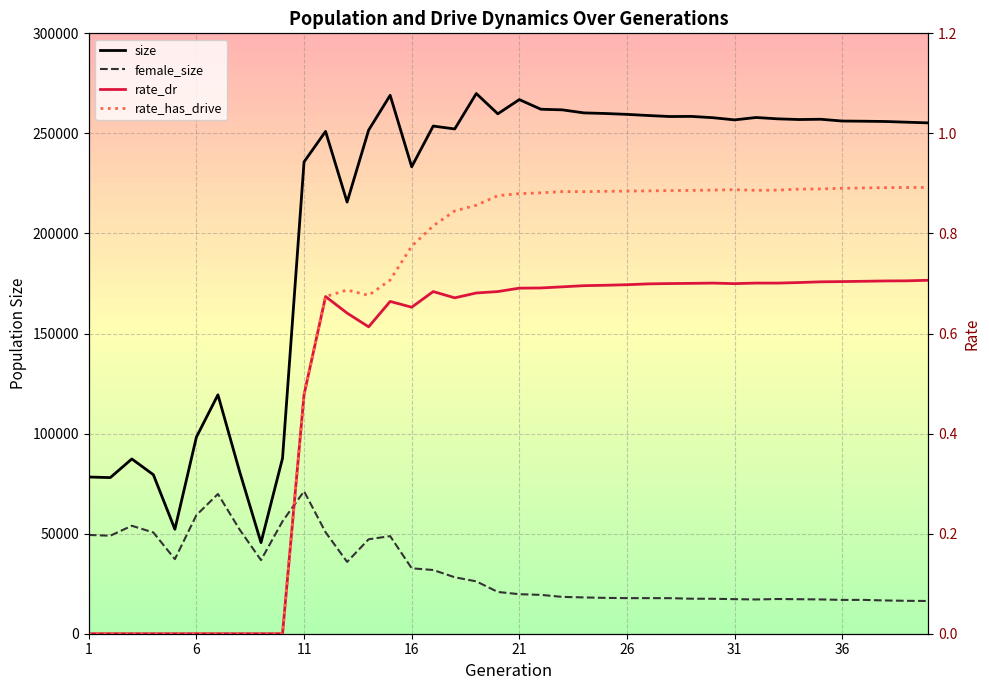

What is the maximum value shown in the chart?

269920.0